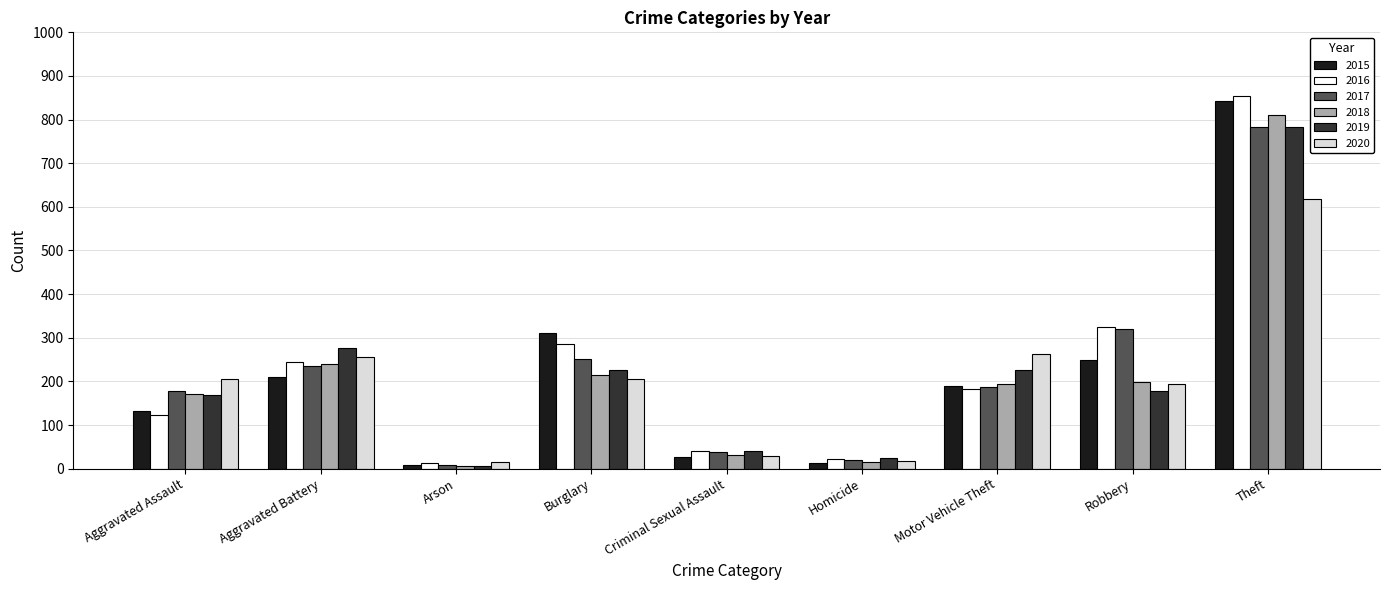

The value of 2019 at Aggravated Battery is 397. True or false?

False